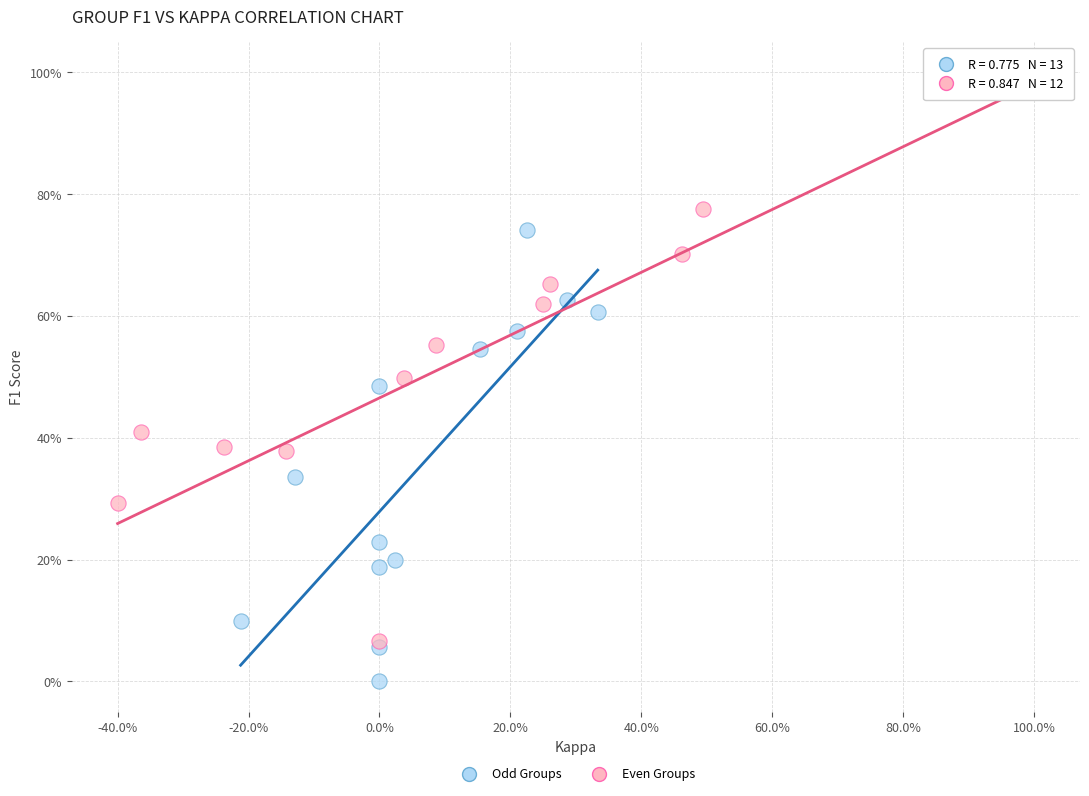

Which series has the widest spread of Y values?

Even Groups